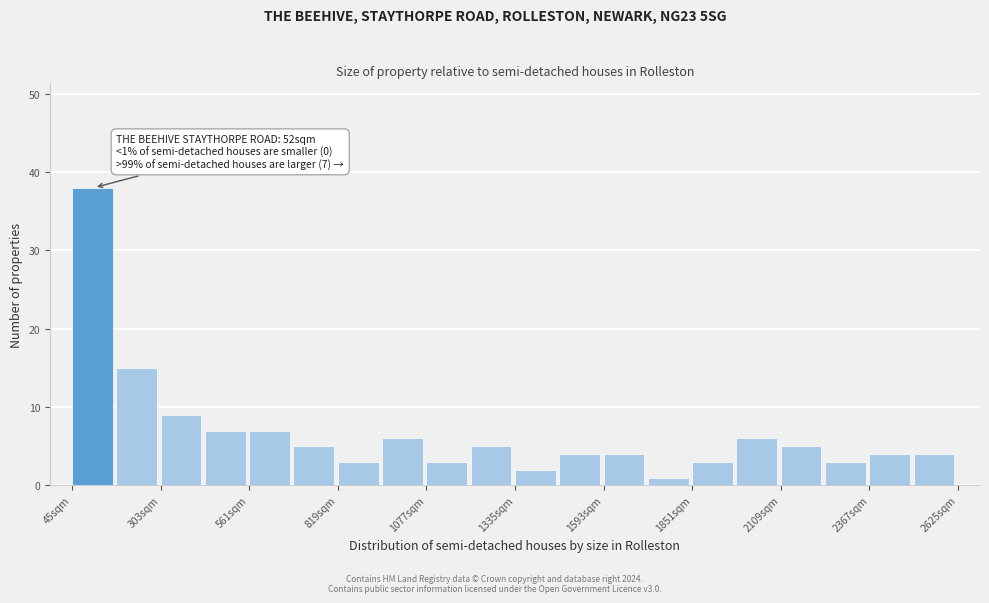

Read against the x-axis, roughly where is the centre of the tallest bar?

100